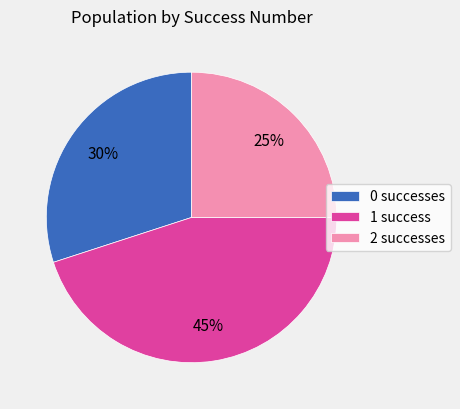

To the nearest percent, what portion does 1 success represent?

45%